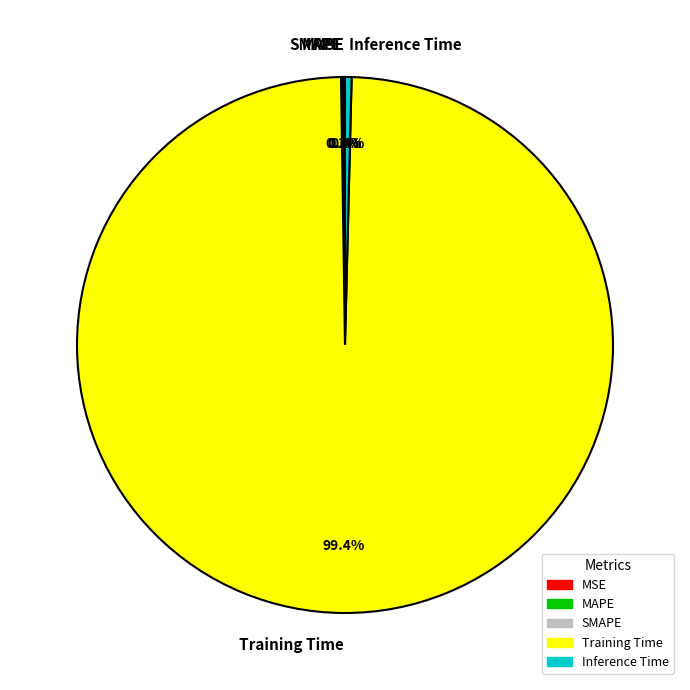

Which slice is the largest?

Training Time